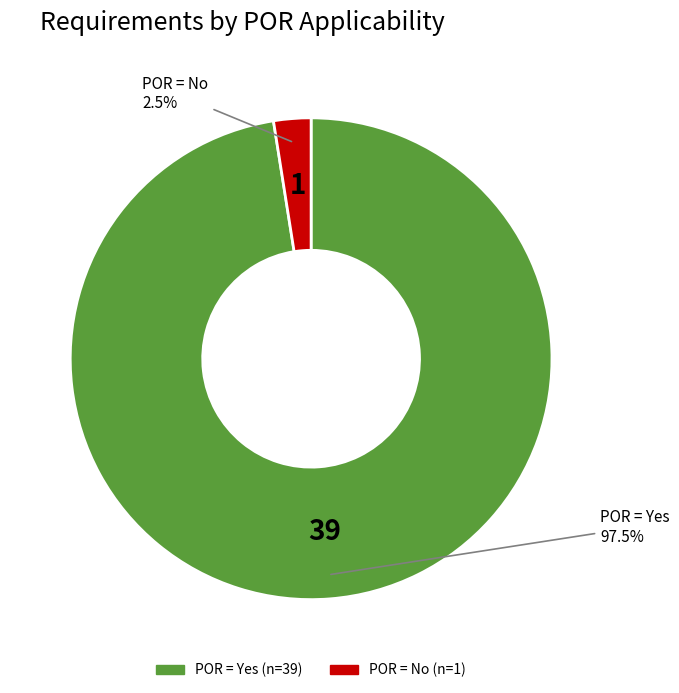

Is there a majority slice in this chart?

Yes